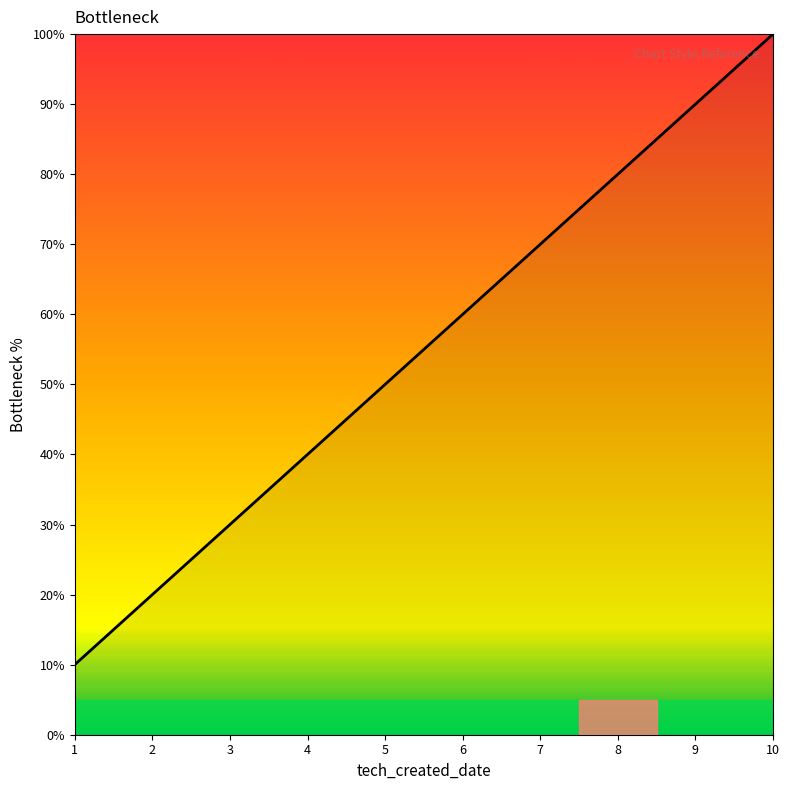

List the labels in order of value, largest first.

10, 9, 8, 7, 6, 5, 4, 3, 2, 1